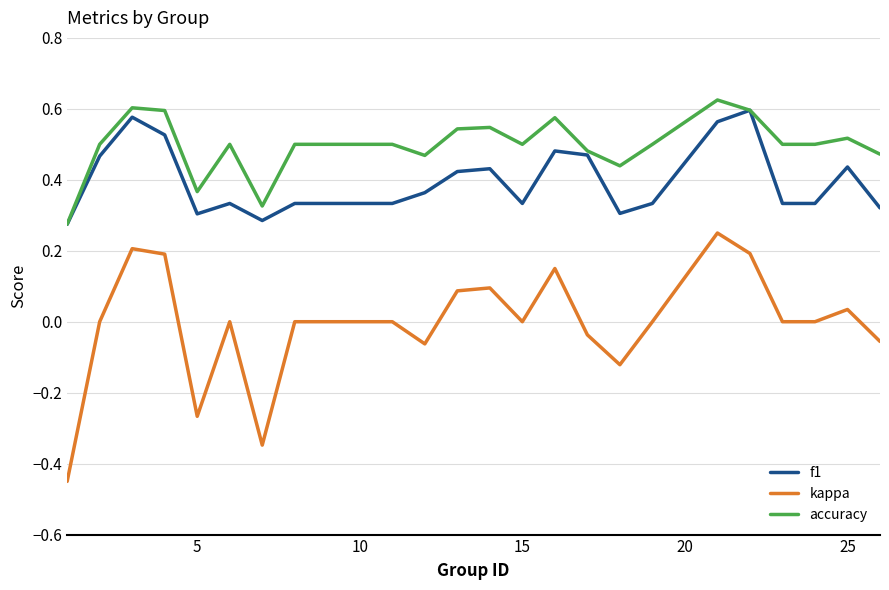

Which series has the widest spread of values?

kappa